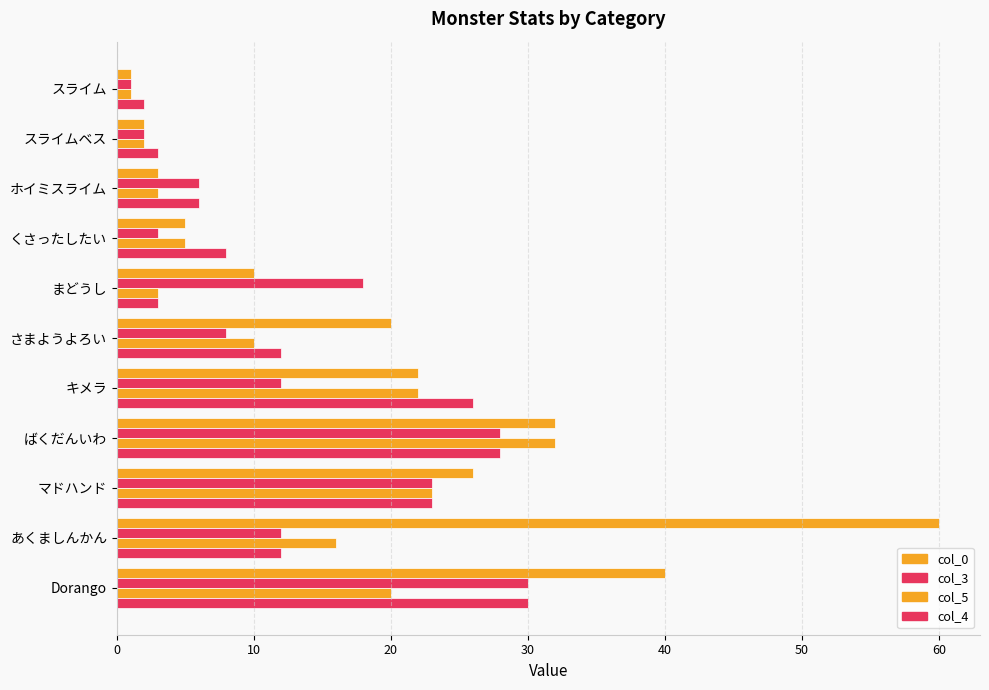

At how many categories does at least one series exceed 36?

2